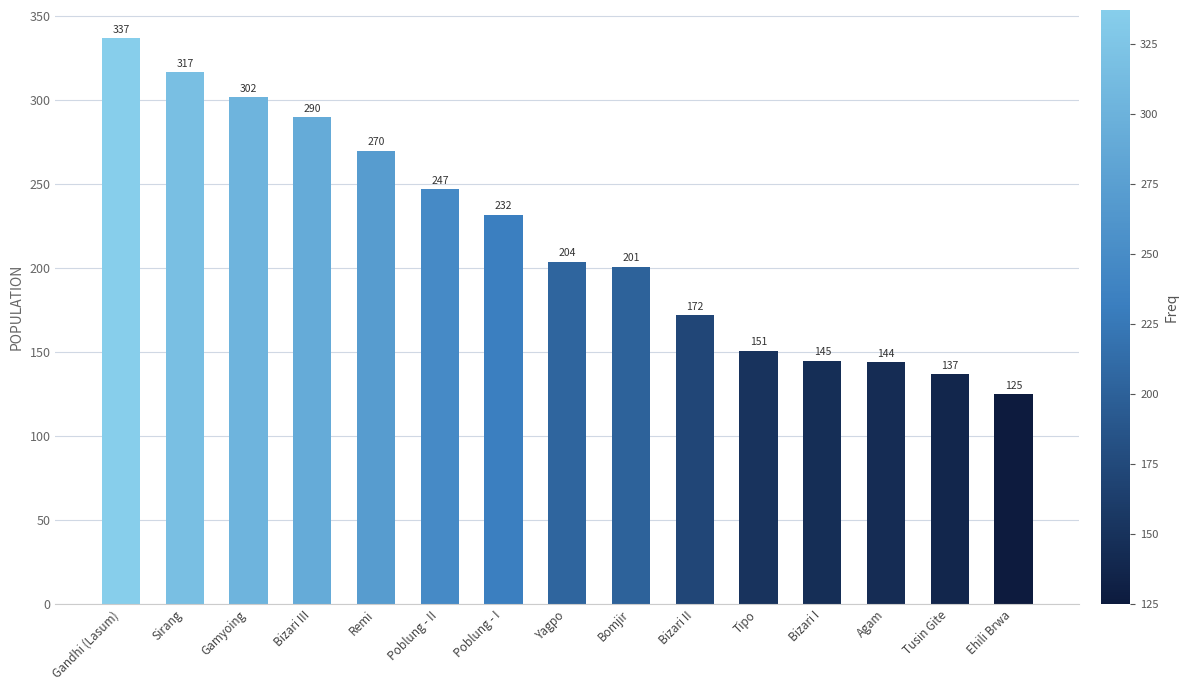

Is it true that the value at Agam is 144?

True